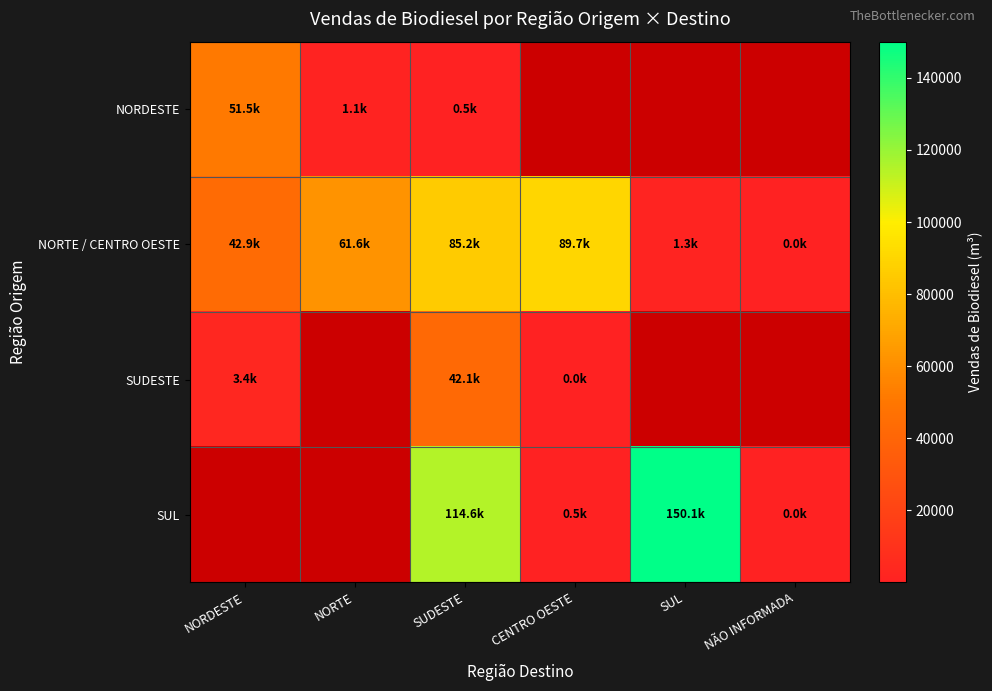

List the labels in order of NORDESTE value, largest first.

NORDESTE, NORTE, SUDESTE, CENTRO OESTE, SUL, NÃO INFORMADA